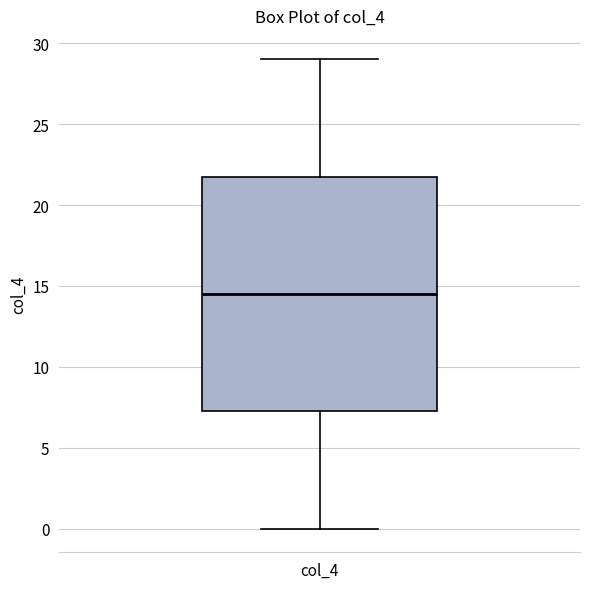

Where is the lower edge of the box for col_4 on the y-axis? The values are not printed on the chart, so give them approximately, as read against the axis.

7.5